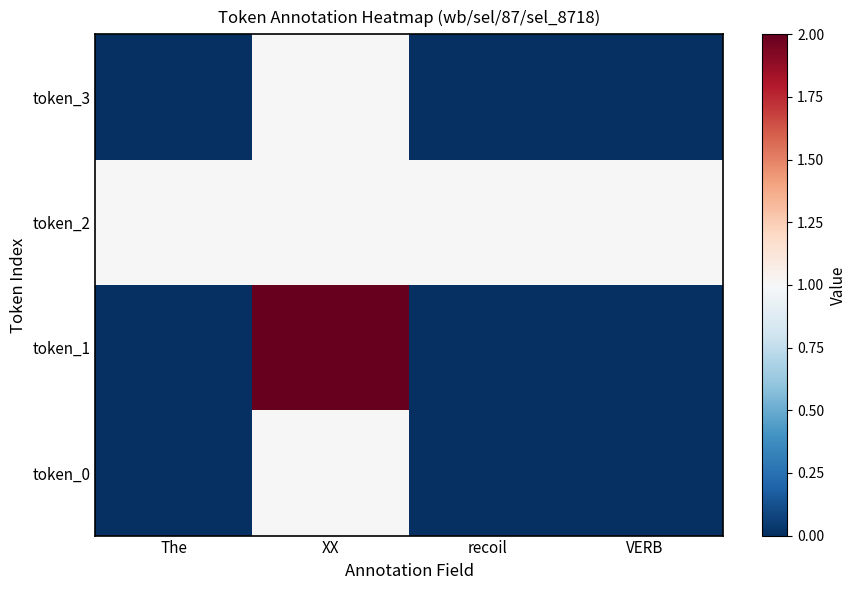

List the series in order of their peak value, lowest first.

token_0, token_2, token_3, token_1